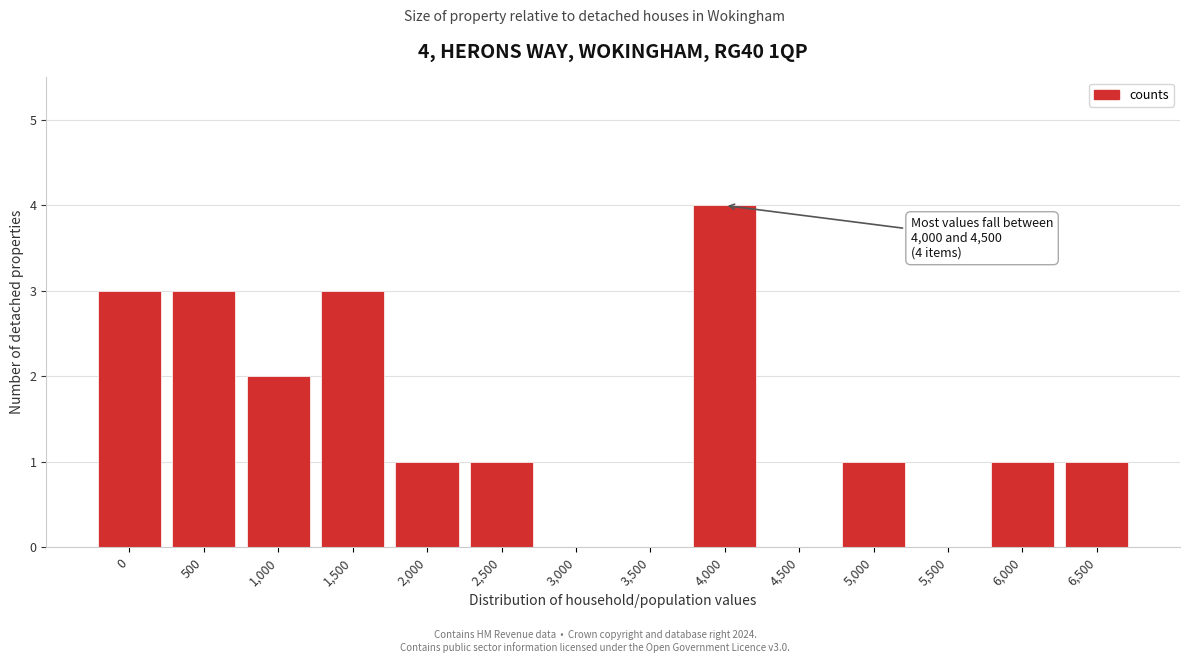

At which category does the chart reach its peak across all series?

4,000